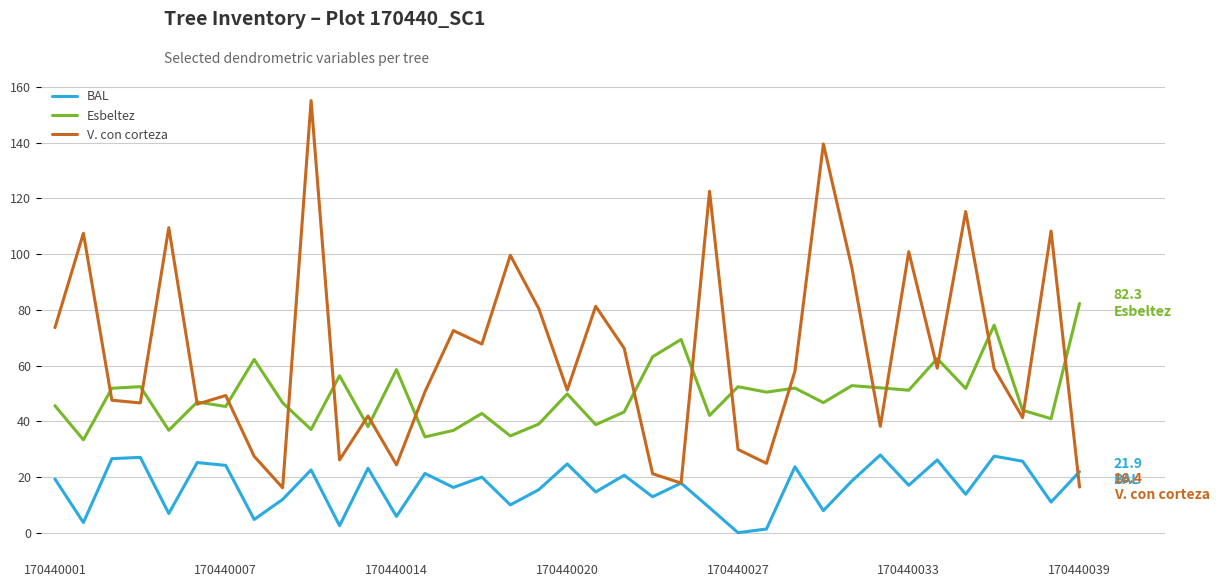

What is the maximum value shown in the chart?

155.1